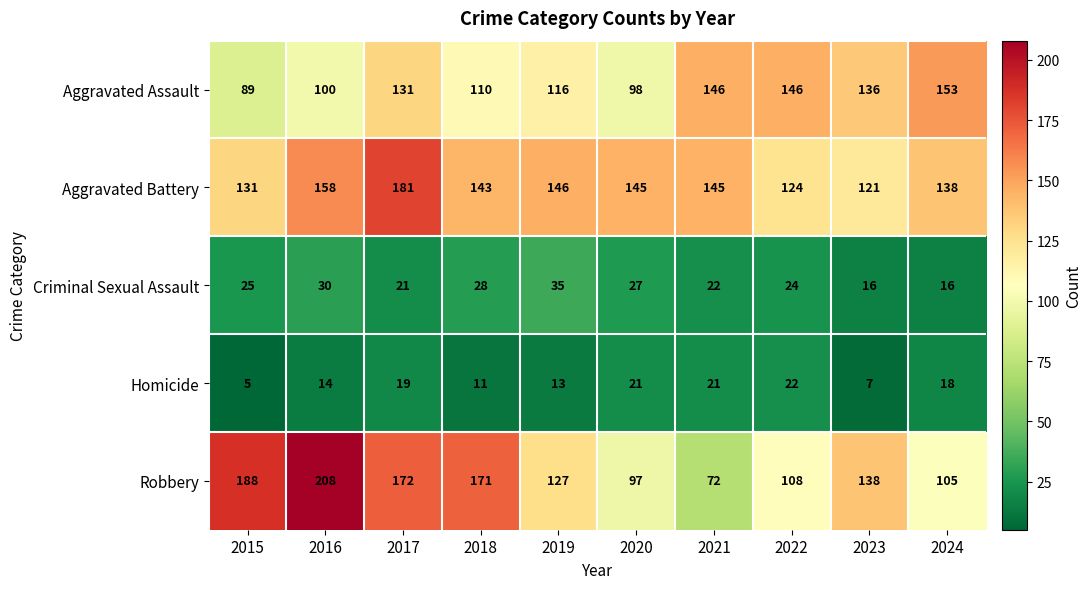

Between 2015 and 2020, which series saw the biggest shift?

Robbery